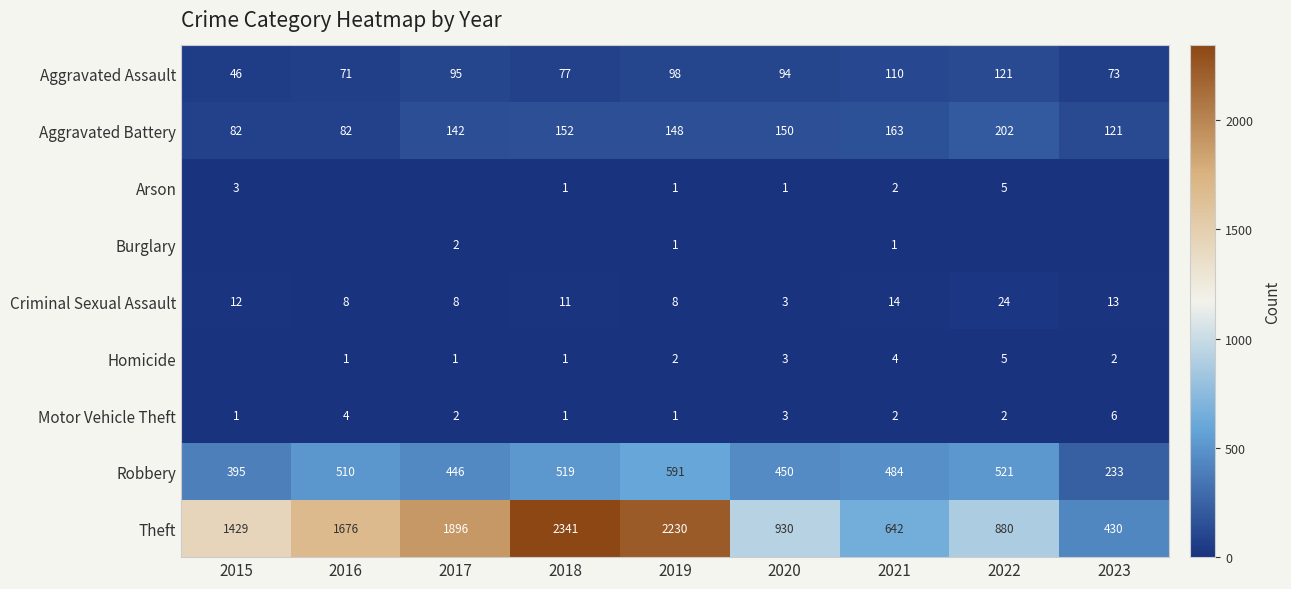

How many distinct data groups are displayed?

9